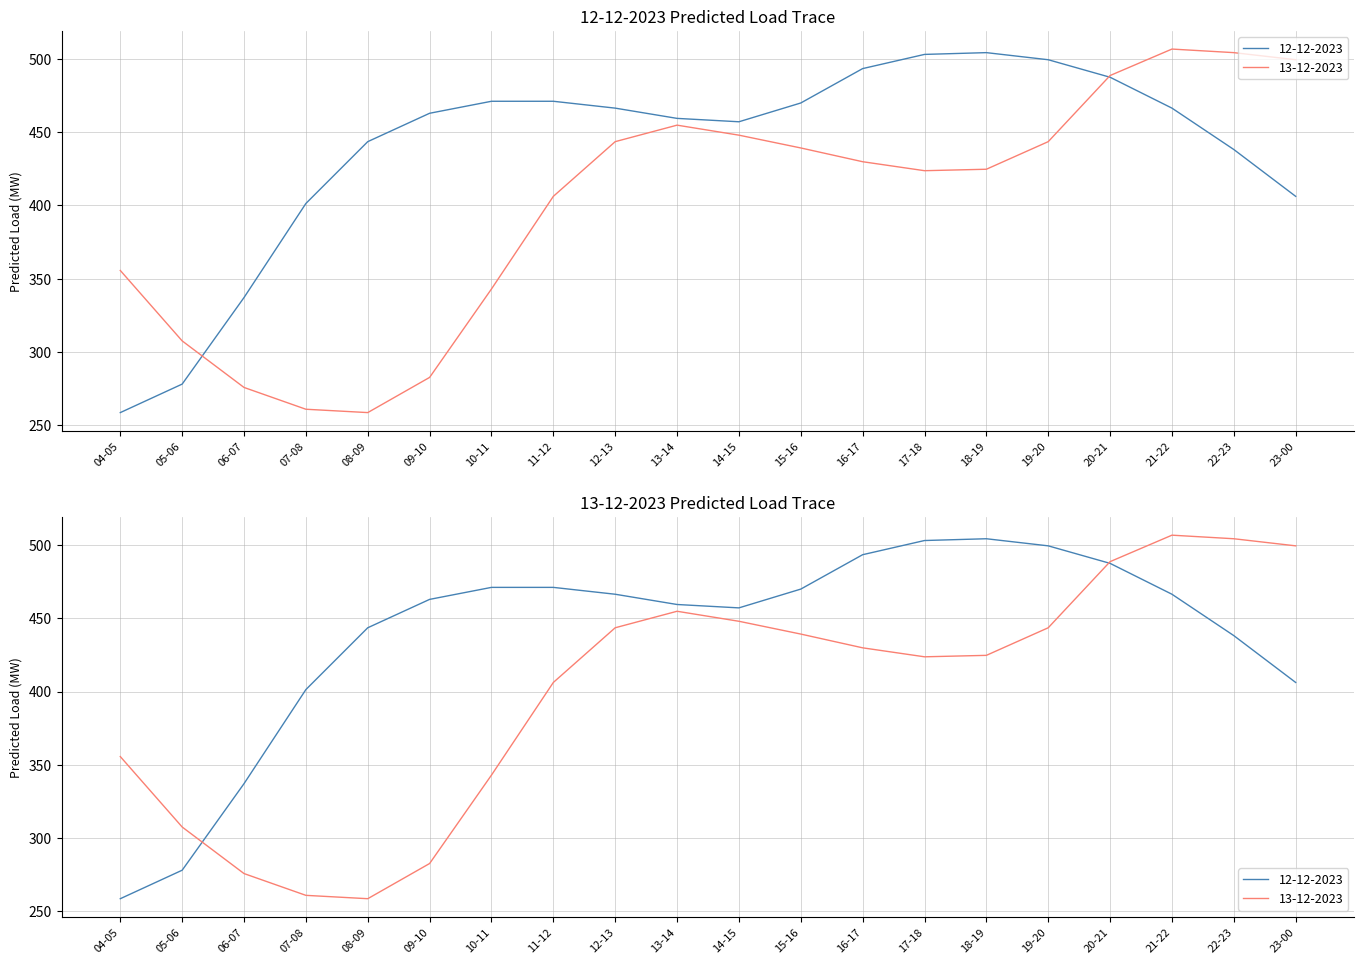

What is the value of the 12-12-2023 point at the 14th from the left?

503.2